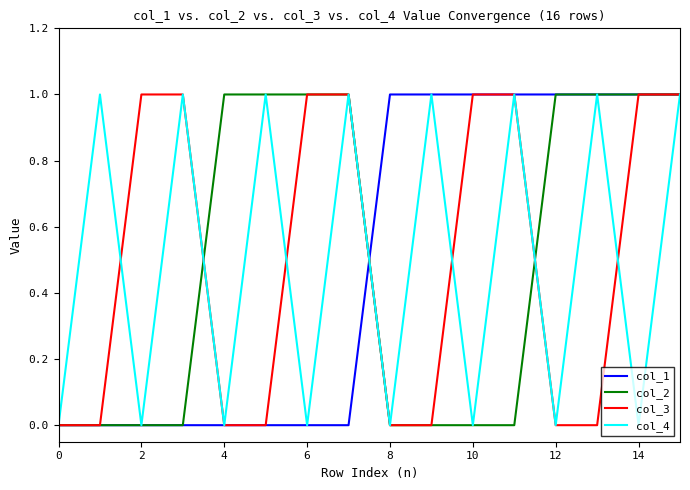

What are all the series names shown in the legend?

col_1, col_2, col_3, col_4